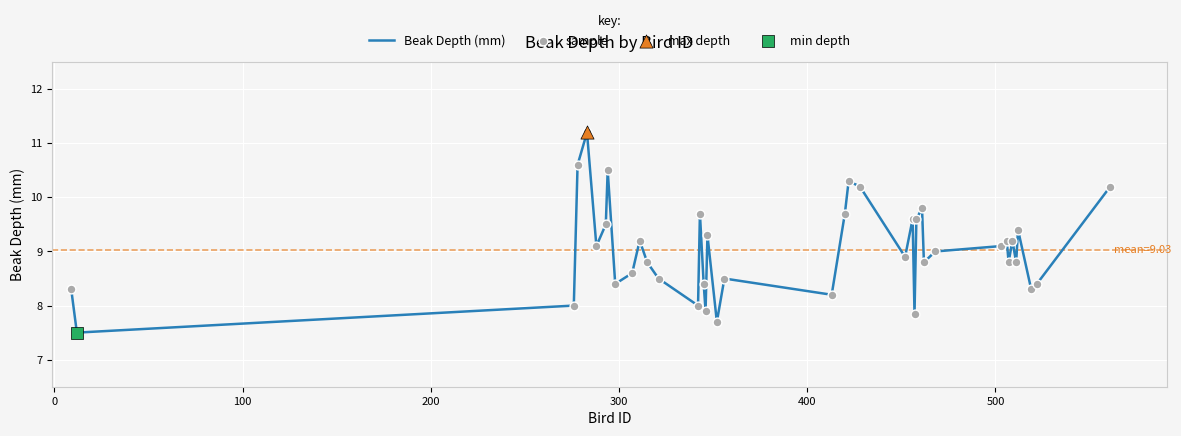

What is the greatest value displayed?

11.2